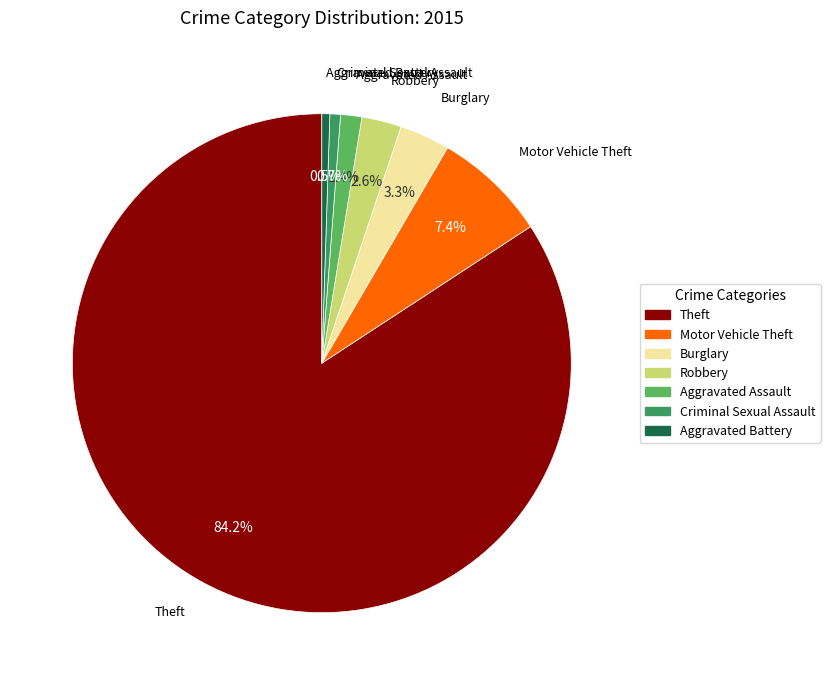

How many slices are in this pie chart?

7